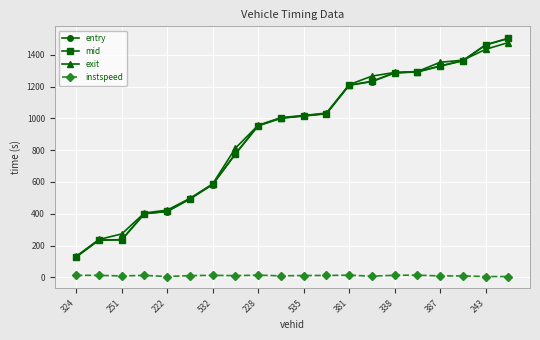

What are all the series names shown in the legend?

entry, mid, exit, instspeed